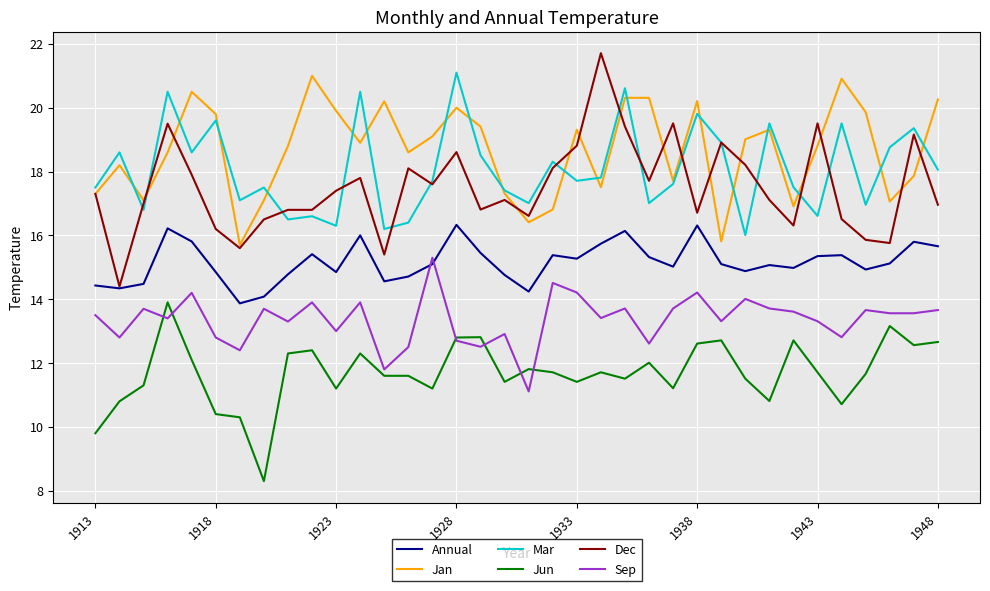

What is the greatest value displayed?

21.7